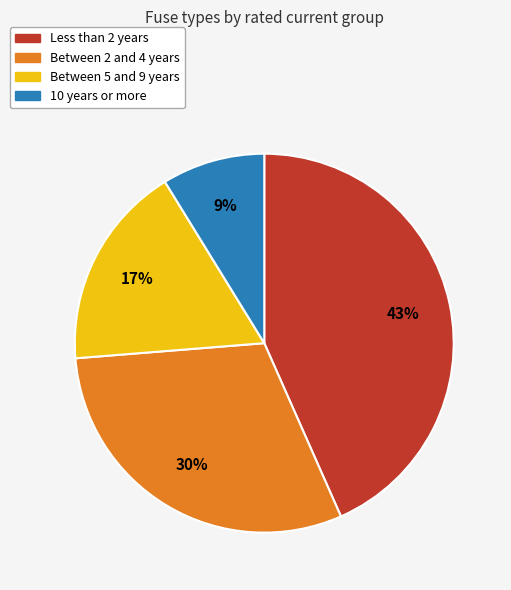

Which category has the biggest portion of the pie?

Less than 2 years